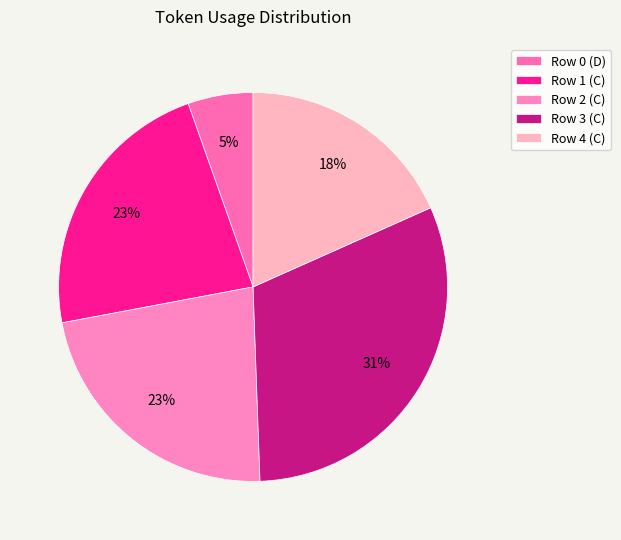

Rank the categories by value from lowest to highest.

D, C, C, C, C